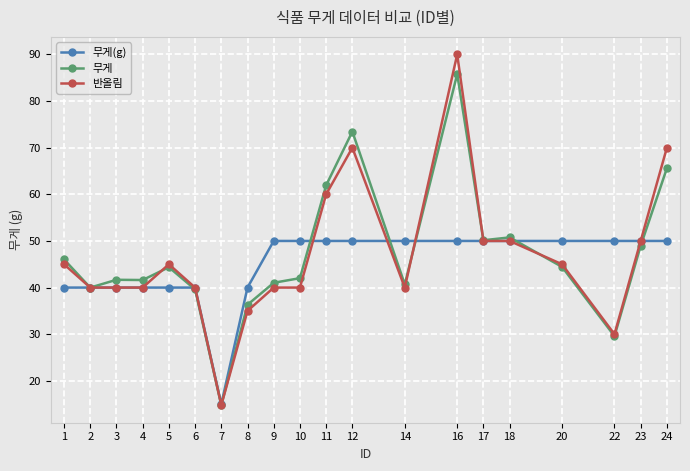

What is the spread (max minus min) of values at 12?

23.5